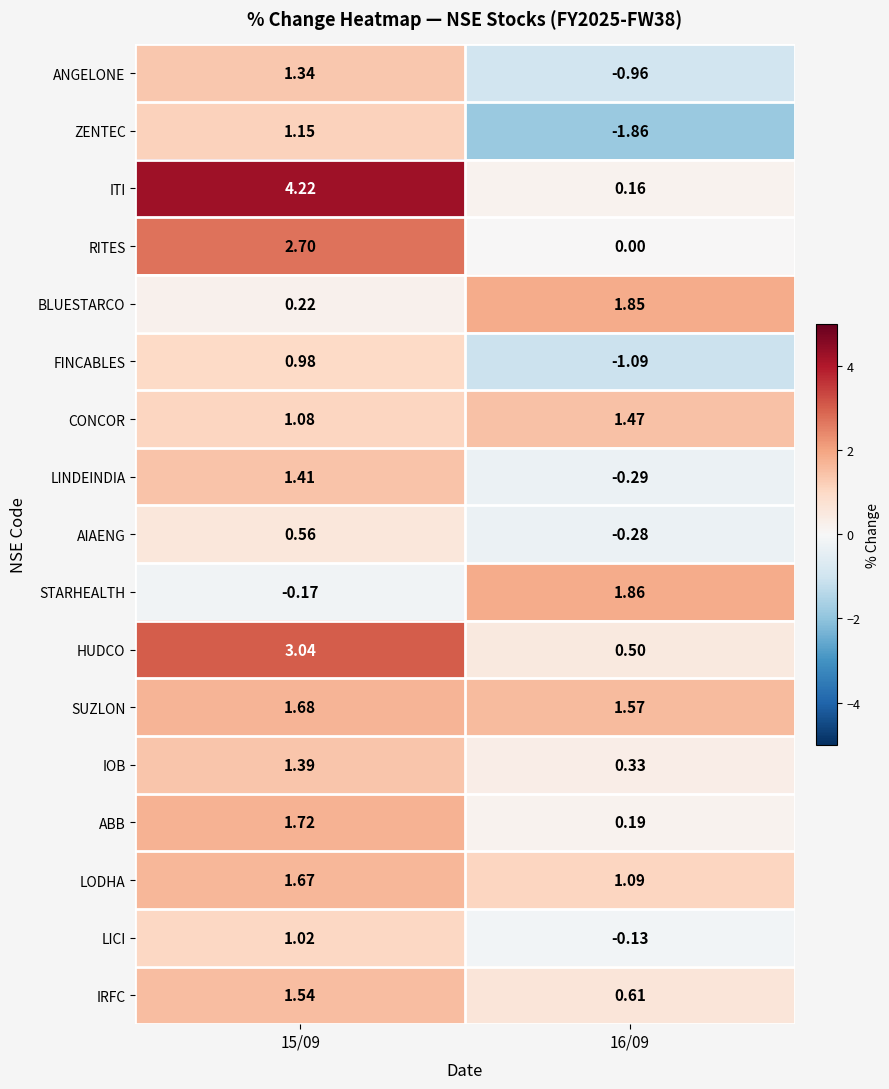

List the series in order of their peak value, lowest first.

AIAENG, FINCABLES, LICI, ZENTEC, ANGELONE, IOB, LINDEINDIA, CONCOR, IRFC, LODHA, SUZLON, ABB, BLUESTARCO, STARHEALTH, RITES, HUDCO, ITI